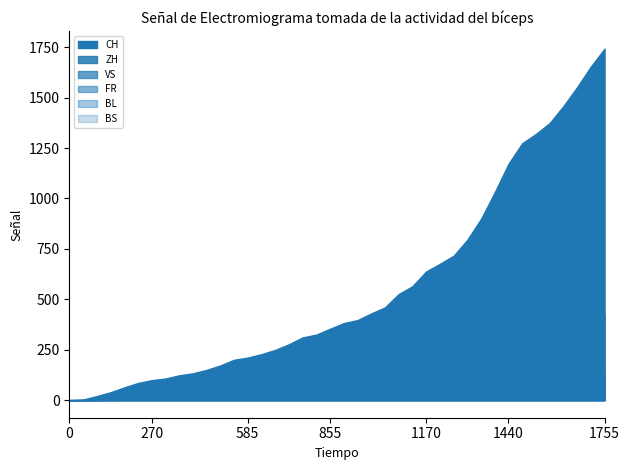

True or false: BL and CH cross at least once.

False